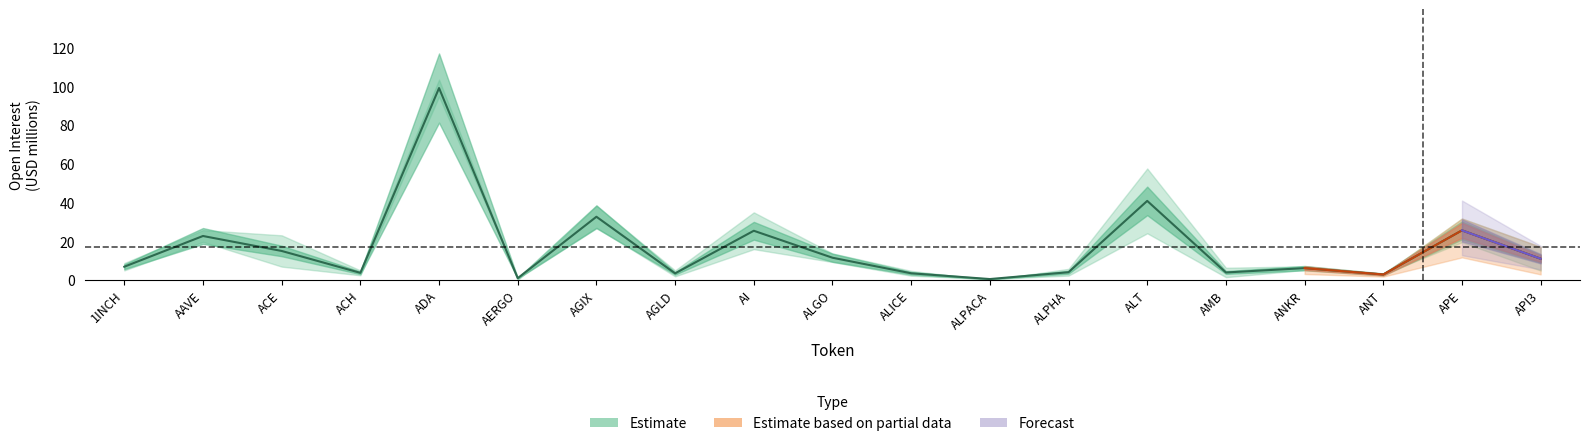

What is the sum of all values?

321.3